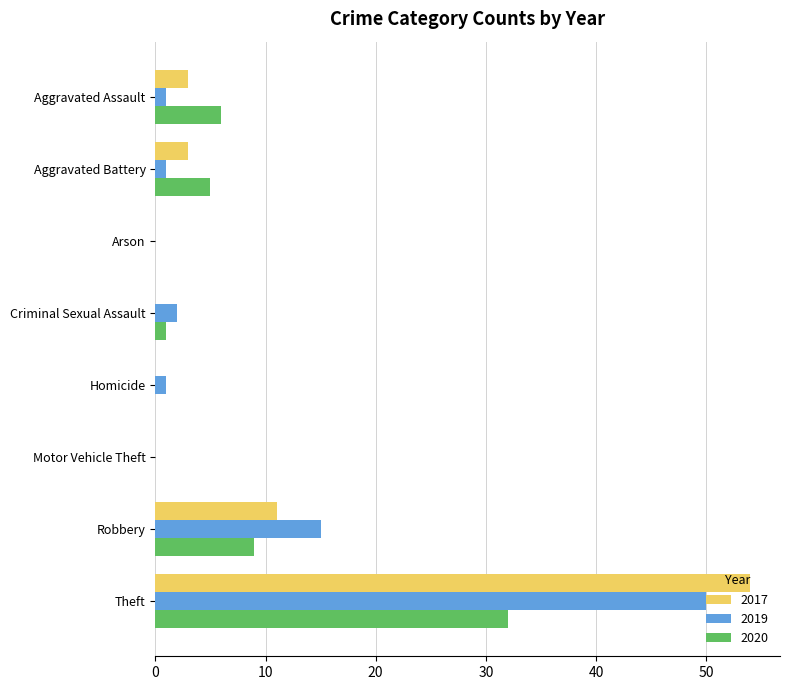

What is the total value across all series at Robbery?

35